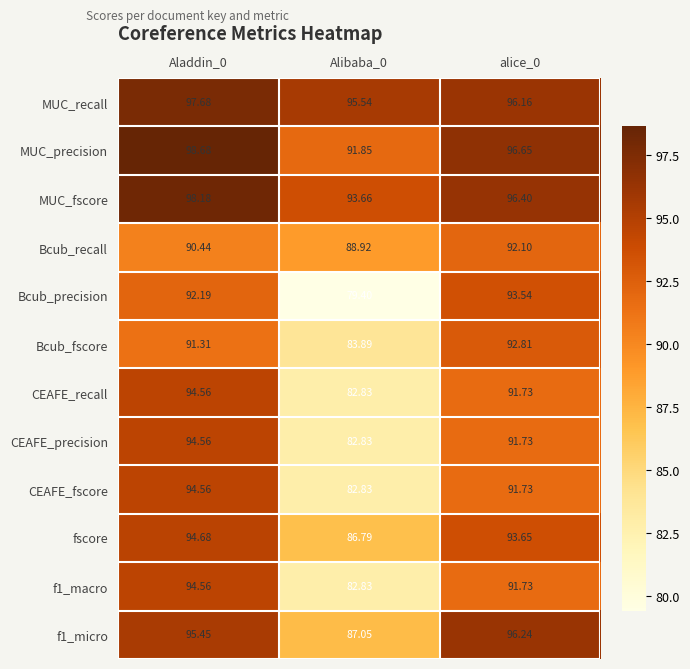

Which series has the largest total across all categories?

MUC_recall